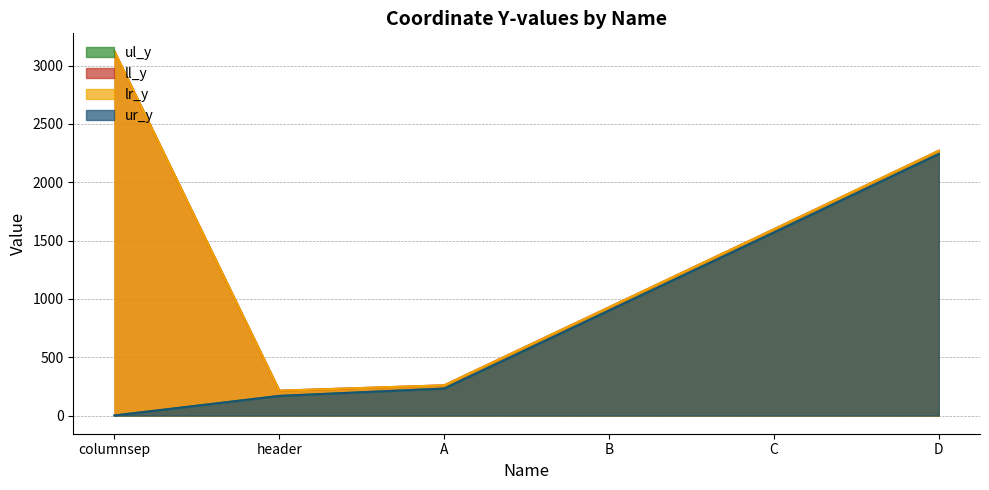

What is the difference between the maximum and minimum values in the ur_y series?

2242